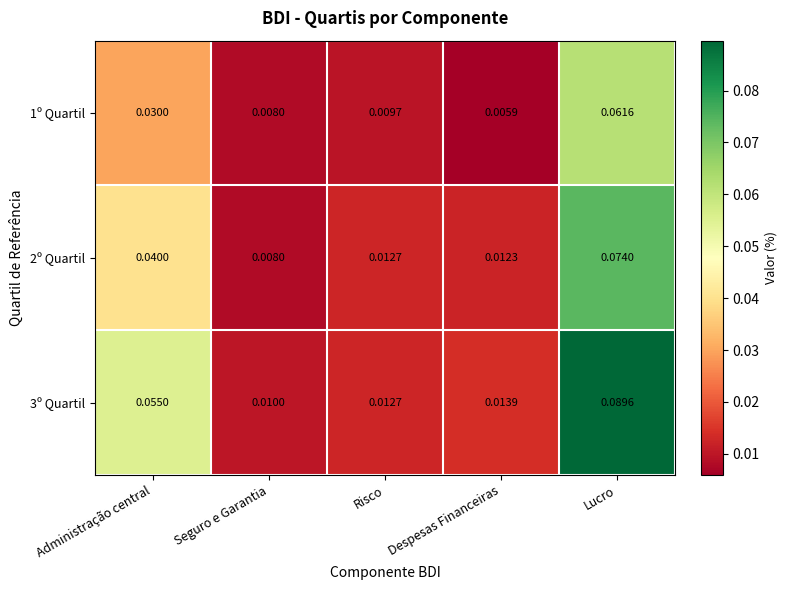

At which label does 3º Quartil reach its minimum?

Seguro e Garantia